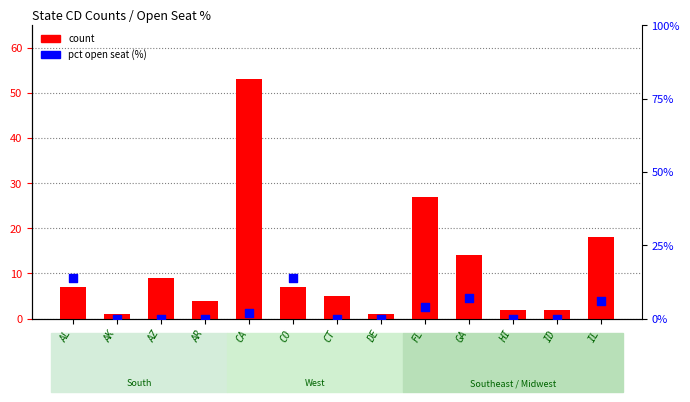

At how many categories does at least one series exceed 25?

2